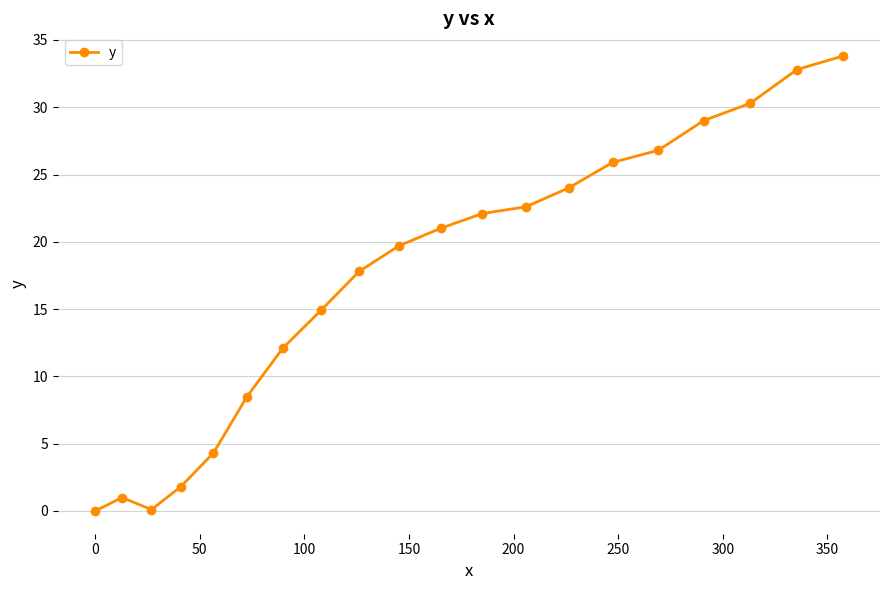

What is the difference between the second highest and minimum values?

32.8